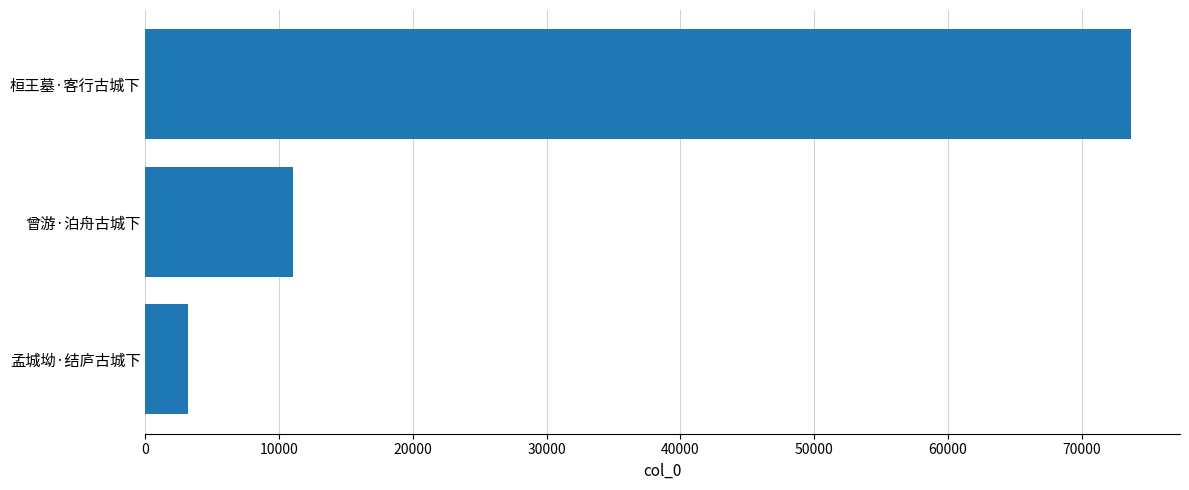

What is the maximum value shown in the chart?

73666